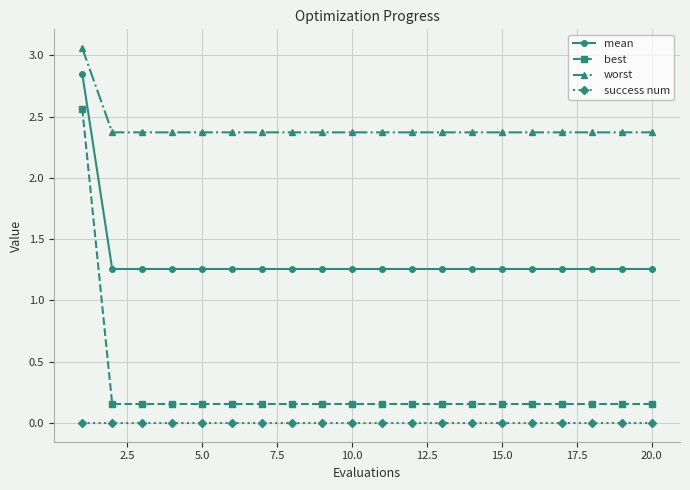

Which series has the largest total across all categories?

worst